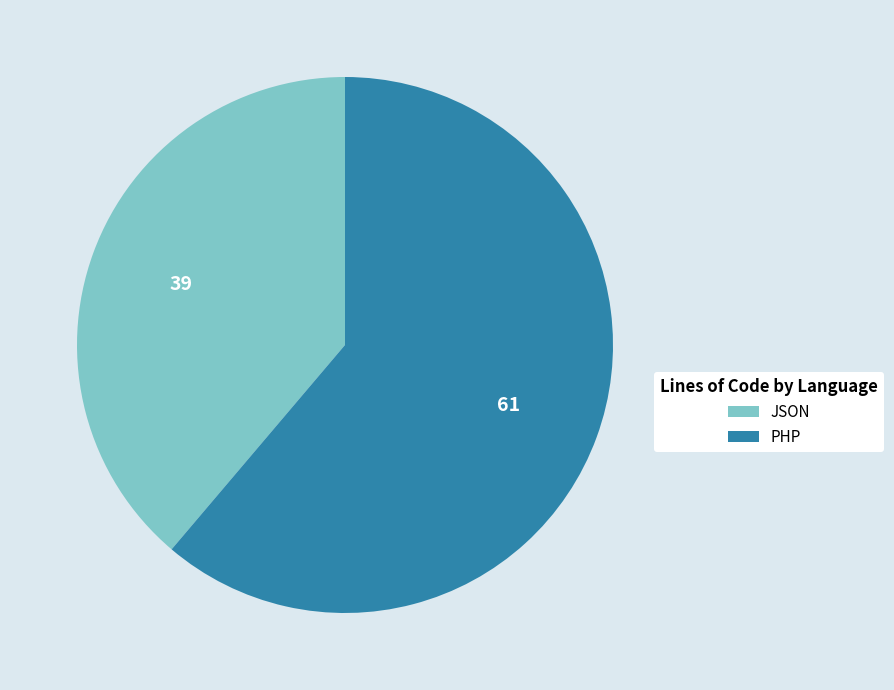

Which slice is the smallest?

JSON